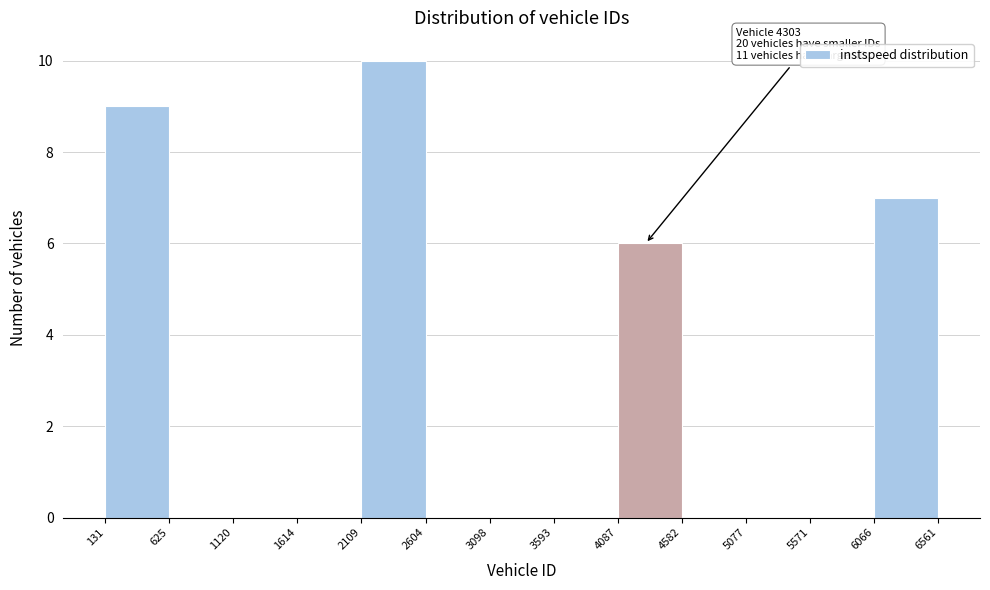

Which range on the x-axis has the tallest bar?

2109 to 2604